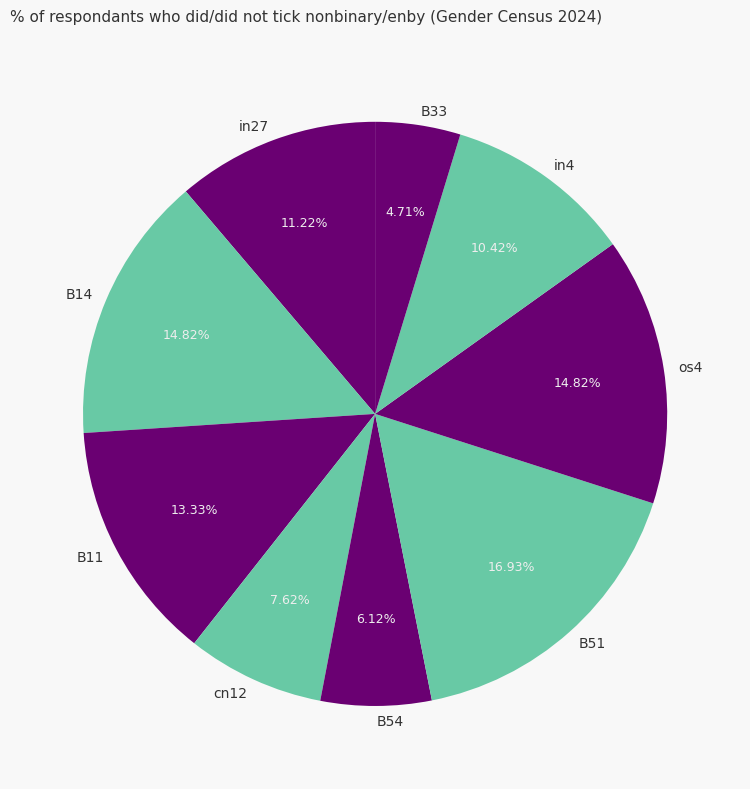

The in27 slice represents 1% of the pie. True or false?

False